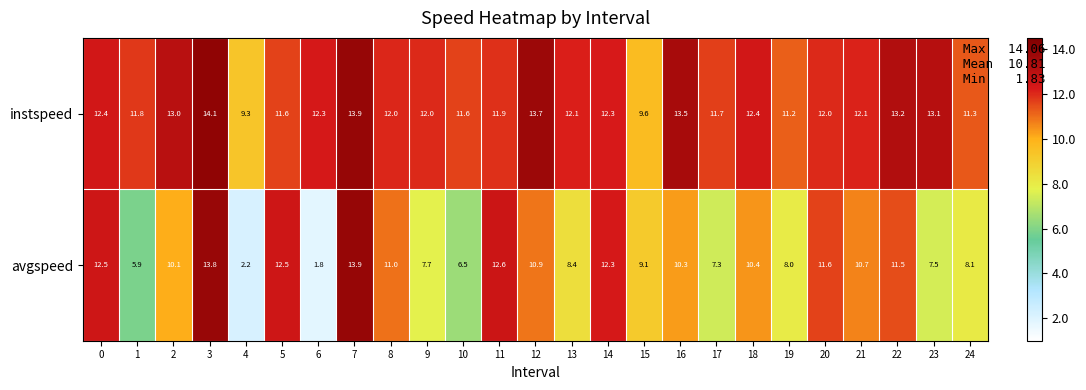

At which category is the sum across all series the highest?

3